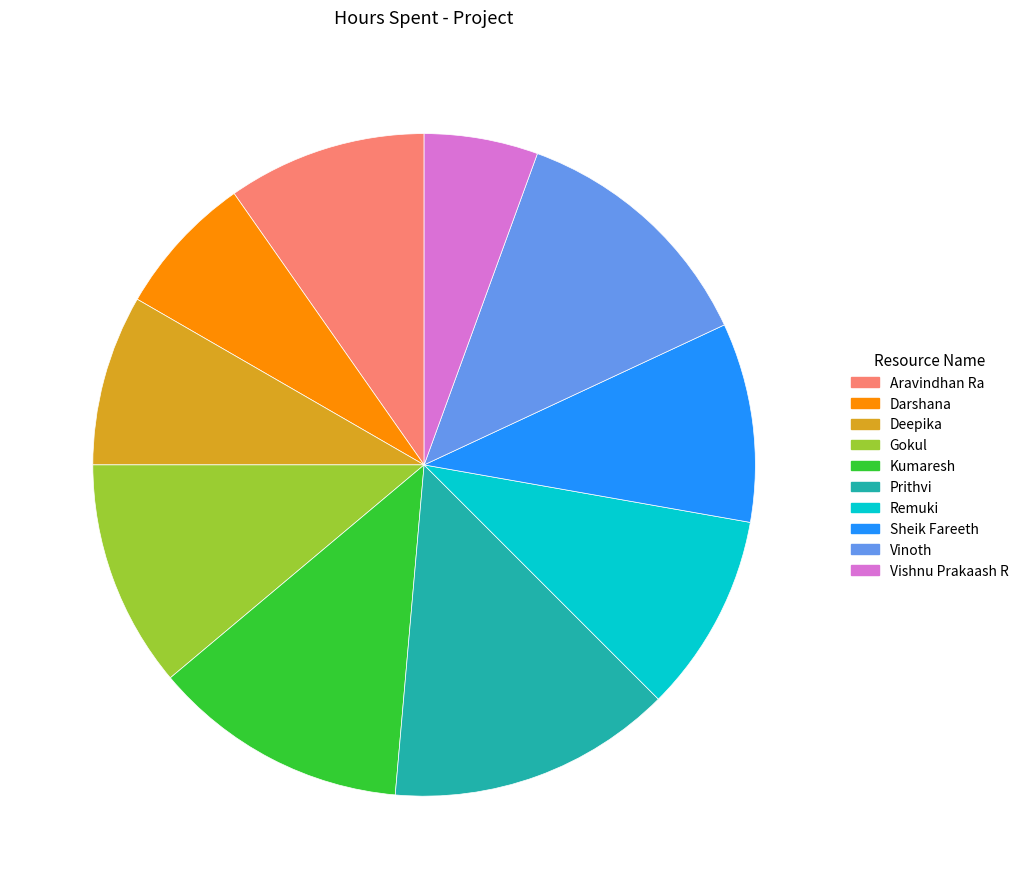

Approximately how many times larger is the value at Vishnu Prakaash R compared to Remuki?

0.6